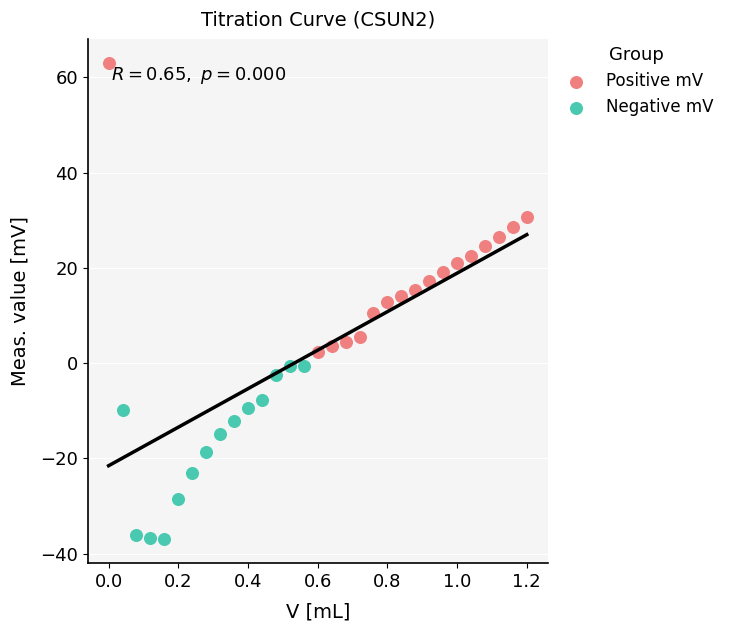

Which series reaches the maximum Y coordinate?

Positive mV